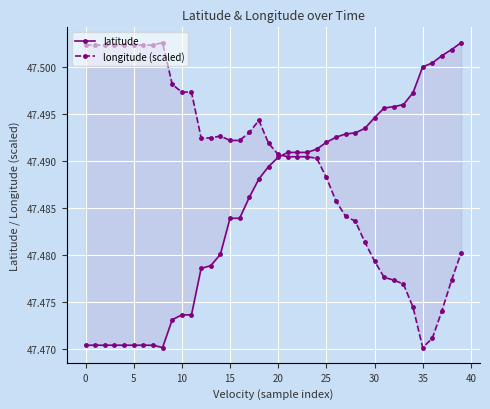

Reading right to left, transcribe all the data shown in this chart.

latitude: 47.5	47.5	47.5	47.5	47.5	47.5	47.5	47.5	47.5	47.5	47.5	47.5	47.5	47.5	47.5	47.5	47.5	47.5	47.5	47.5	47.5	47.5	47.5	47.5	47.5	47.5	47.5	47.5	47.5	47.5	47.5	47.5	47.5	47.5	47.5	47.5	47.5	47.5	47.5	47.5
longitude (scaled): 47.5	47.5	47.5	47.5	47.5	47.5	47.5	47.5	47.5	47.5	47.5	47.5	47.5	47.5	47.5	47.5	47.5	47.5	47.5	47.5	47.5	47.5	47.5	47.5	47.5	47.5	47.5	47.5	47.5	47.5	47.5	47.5	47.5	47.5	47.5	47.5	47.5	47.5	47.5	47.5